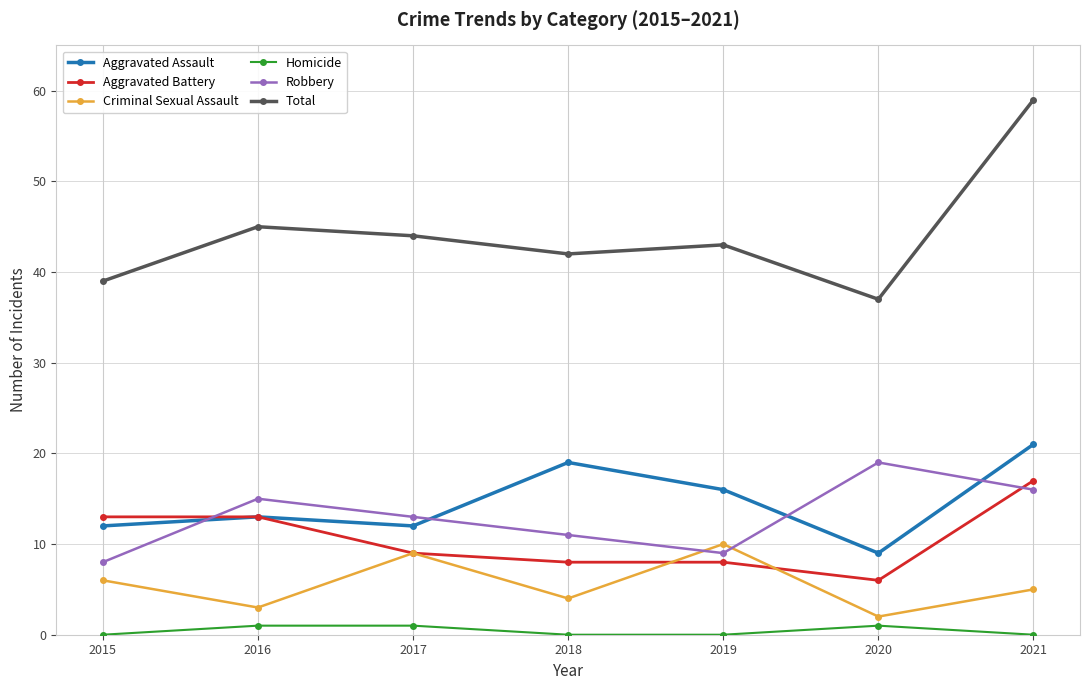

Where is the first local minimum for Criminal Sexual Assault?

2016